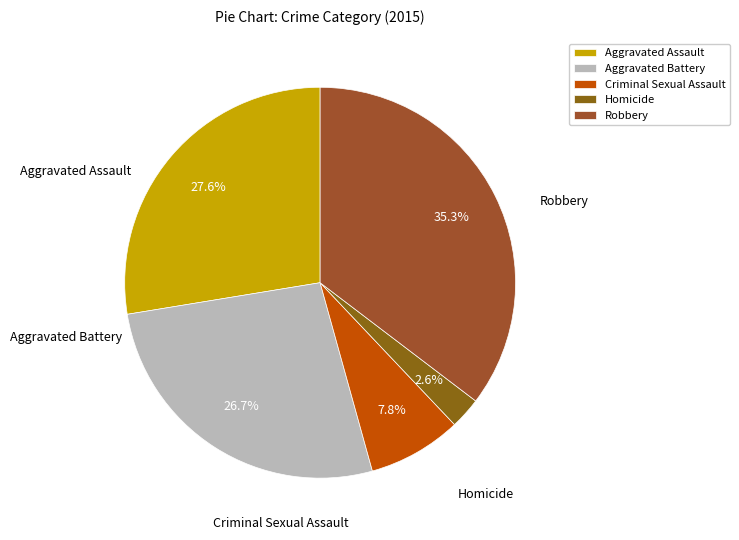

The Criminal Sexual Assault slice represents 2% of the pie. True or false?

False